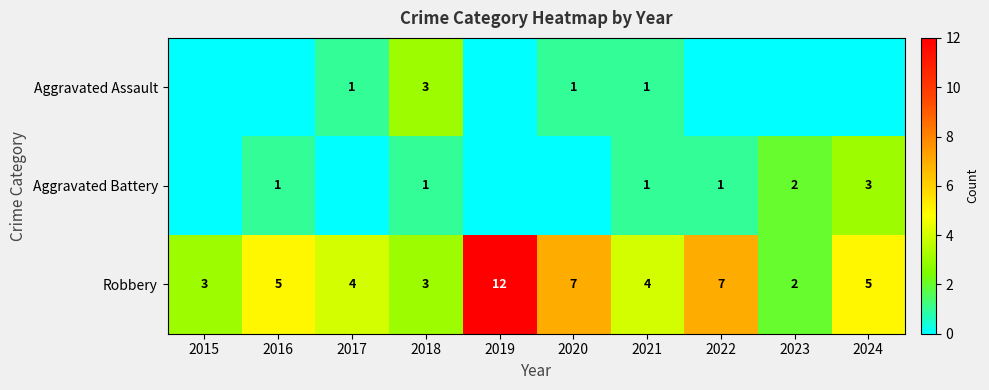

How many series are shown in this chart?

3